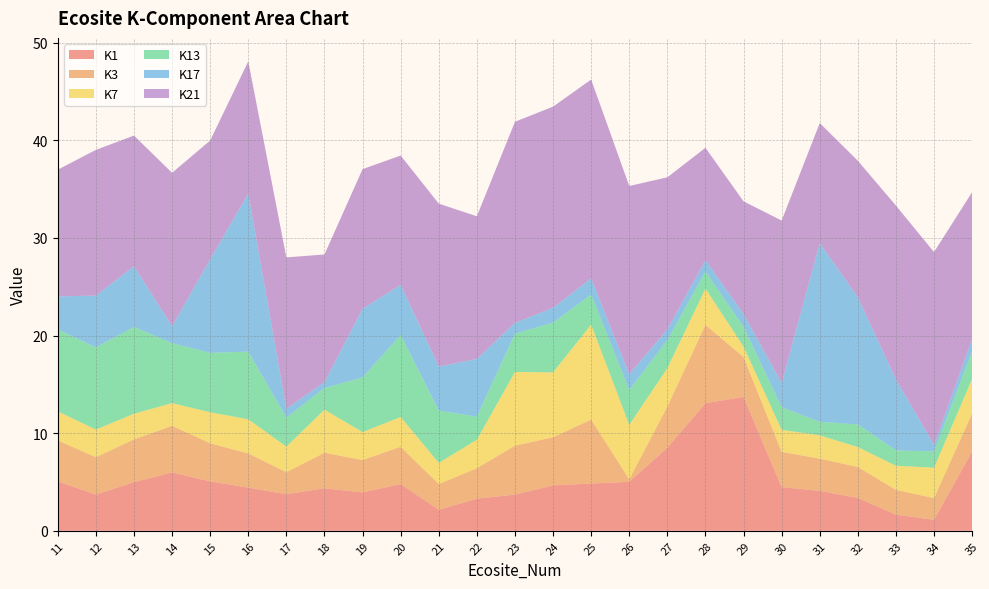

Reading left to right, transcribe all the data shown in this chart.

K1: 11=5.1	12=3.7	13=5.0	14=6.0	15=5.1	16=4.4	17=3.7	18=4.4	19=3.9	20=4.8	21=2.2	22=3.3	23=3.7	24=4.7	25=4.8	26=5.0	27=8.5	28=13.1	29=13.7	30=4.5	31=4.1	32=3.4	33=1.7	34=1.1	35=8.1
K3: 11=4.2	12=3.8	13=4.4	14=4.8	15=3.9	16=3.5	17=2.3	18=3.6	19=3.3	20=3.8	21=2.6	22=3.1	23=5.0	24=4.9	25=6.6	26=0.2	27=4.2	28=8.0	29=4.1	30=3.6	31=3.3	32=3.2	33=2.5	34=2.2	35=3.9
K7: 11=3.0	12=2.8	13=2.6	14=2.3	15=3.2	16=3.5	17=2.6	18=4.4	19=2.9	20=3.0	21=2.2	22=2.9	23=7.5	24=6.6	25=9.7	26=5.6	27=3.9	28=3.7	29=1.1	30=2.3	31=2.4	32=2.0	33=2.5	34=3.1	35=3.5
K13: 11=8.4	12=8.4	13=8.9	14=6.1	15=6.1	16=6.9	17=3.0	18=2.2	19=5.6	20=8.4	21=5.4	22=2.4	23=3.9	24=5.1	25=3.1	26=3.6	27=2.9	28=1.7	29=2.0	30=2.3	31=1.4	32=2.3	33=1.6	34=1.7	35=2.8
K17: 11=3.4	12=5.3	13=6.2	14=1.7	15=9.6	16=16.2	17=0.9	18=0.6	19=7.0	20=5.1	21=4.5	22=5.9	23=1.1	24=1.5	25=1.6	26=1.6	27=1.1	28=1.2	29=1.3	30=2.5	31=18.3	32=13.0	33=7.3	34=0.7	35=1.2
K21: 11=13.0	12=14.9	13=13.4	14=15.7	15=12.2	16=13.5	17=15.5	18=13.1	19=14.3	20=13.2	21=16.7	22=14.6	23=20.6	24=20.6	25=20.4	26=19.3	27=15.6	28=11.5	29=11.5	30=16.6	31=12.3	32=14.0	33=17.8	34=19.8	35=15.0